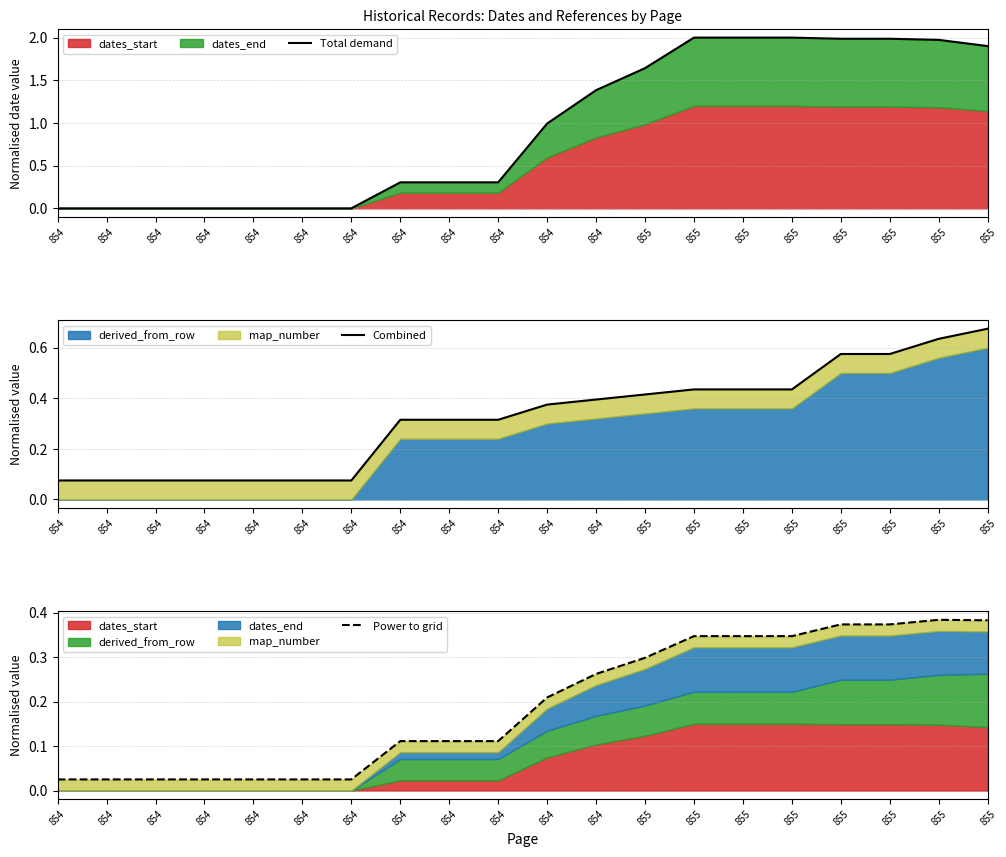

How many Combined values are between 0 and 1?

20